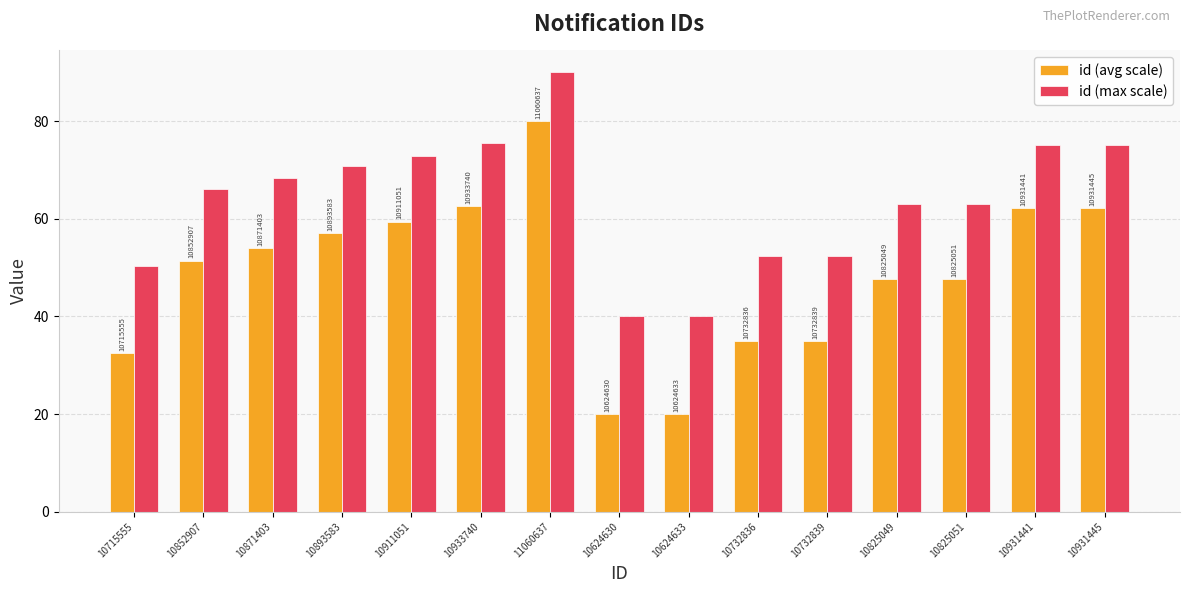

What is the label of the 10th bar from the right?

10933740